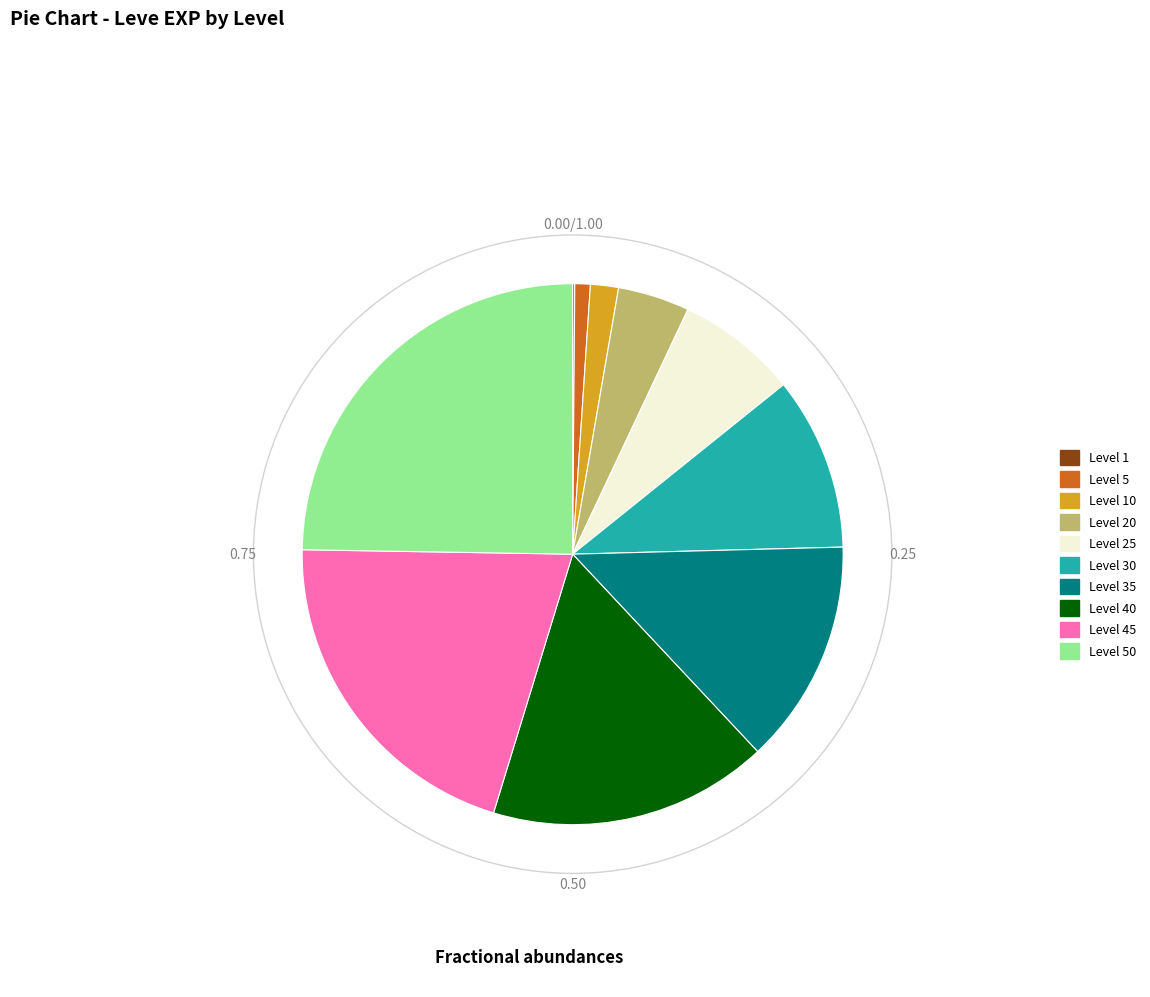

Combined, do Level 35 and Level 45 account for over 50%?

No